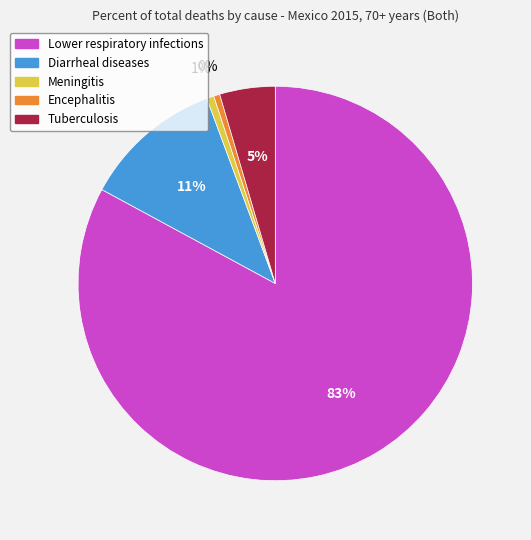

Does any single category account for the majority?

Yes